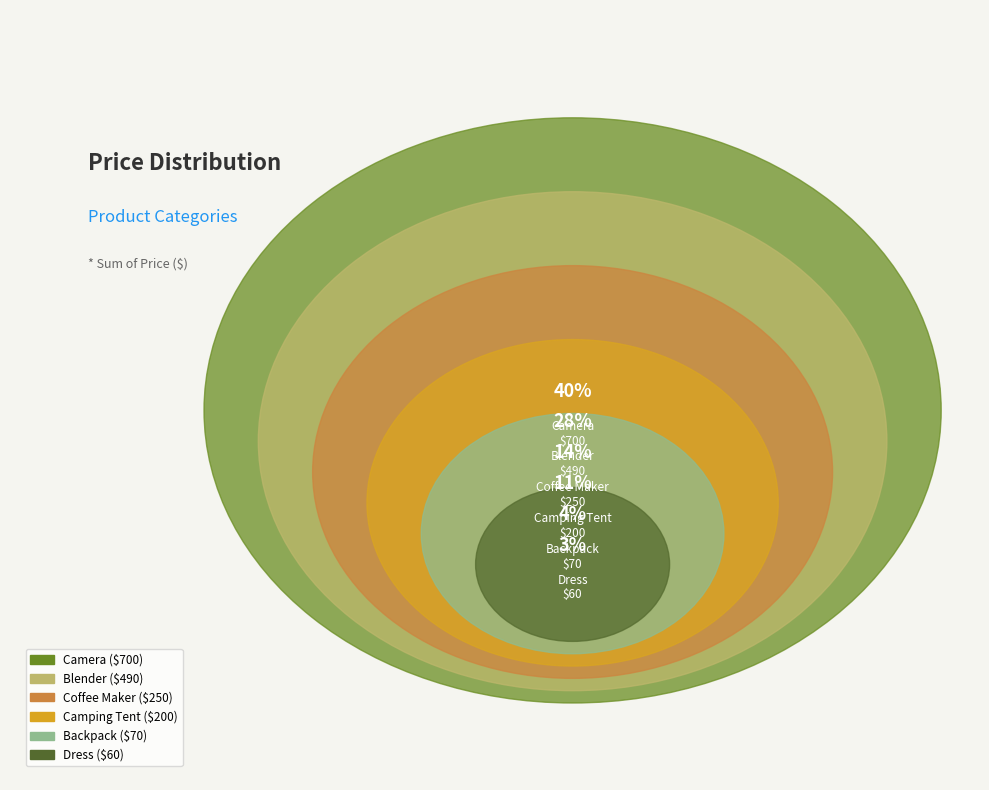

What is the largest slice in the pie chart?

Camera